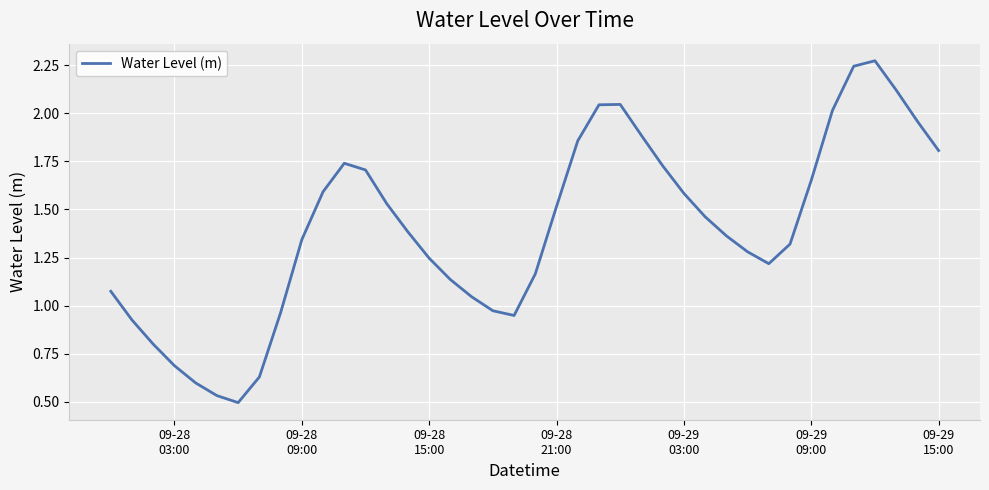

What is the difference between the maximum and minimum values?

1.8